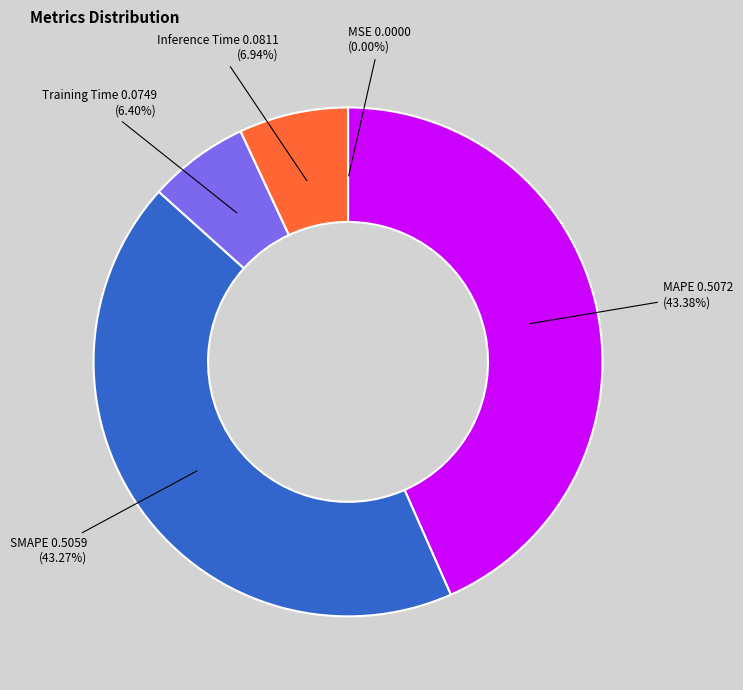

Is it true that SMAPE is 32% of the pie?

False